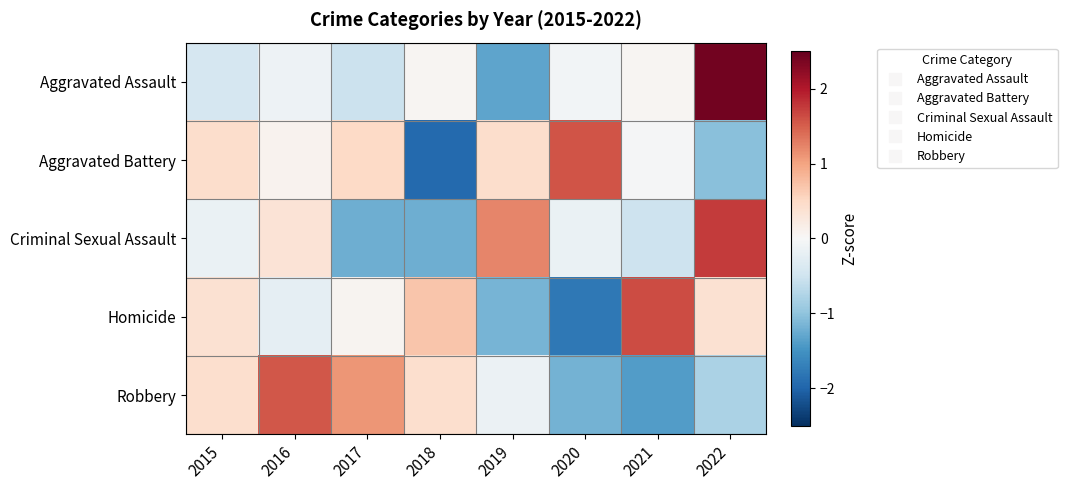

Which series has the widest spread of values?

Aggravated Assault